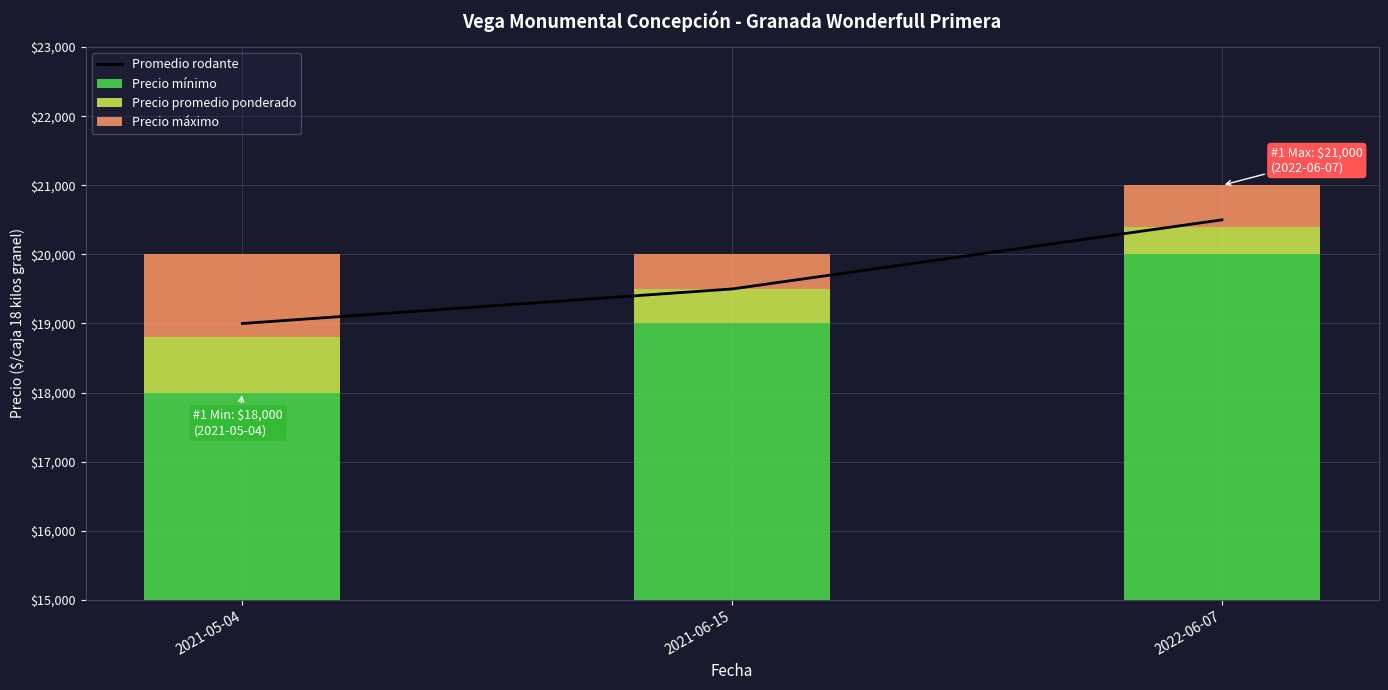

At how many categories does at least one series exceed 2189?

3